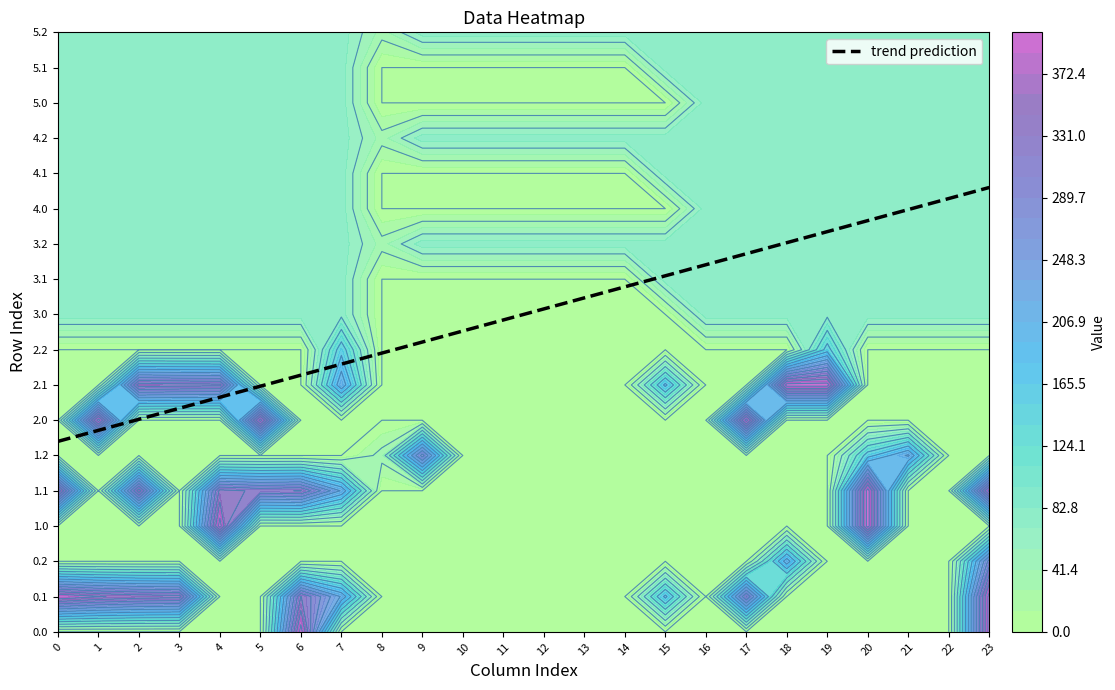

Between 23 and 0, which is larger?

23